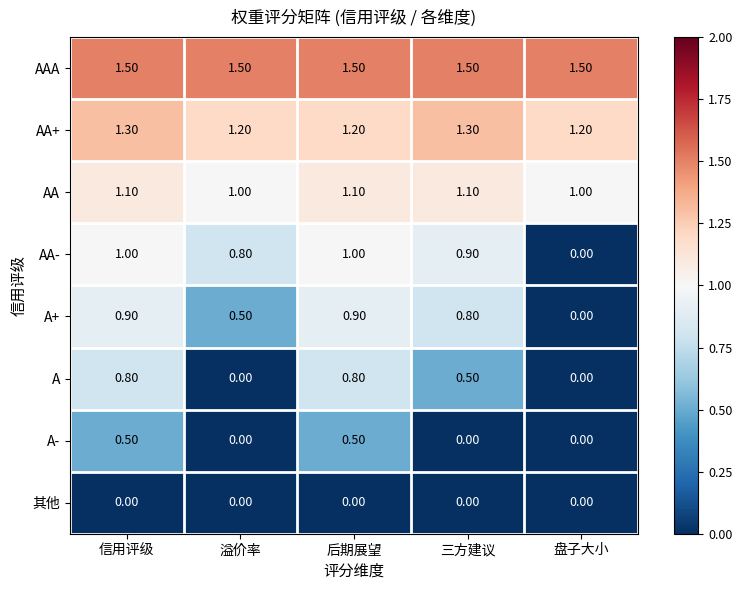

How many distinct data groups are displayed?

8